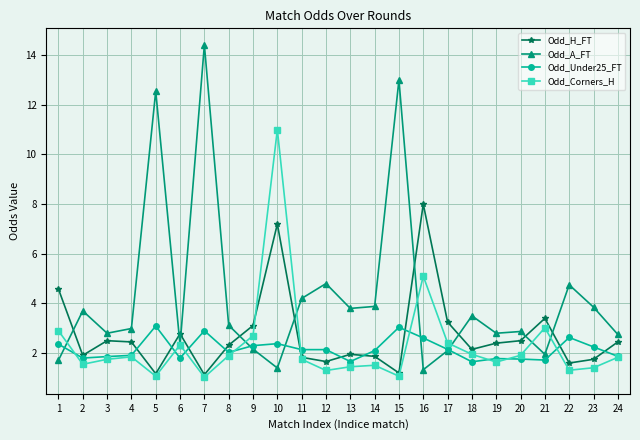

Where do Odd_Corners_H and Odd_Under25_FT first cross each other?

1 and 2